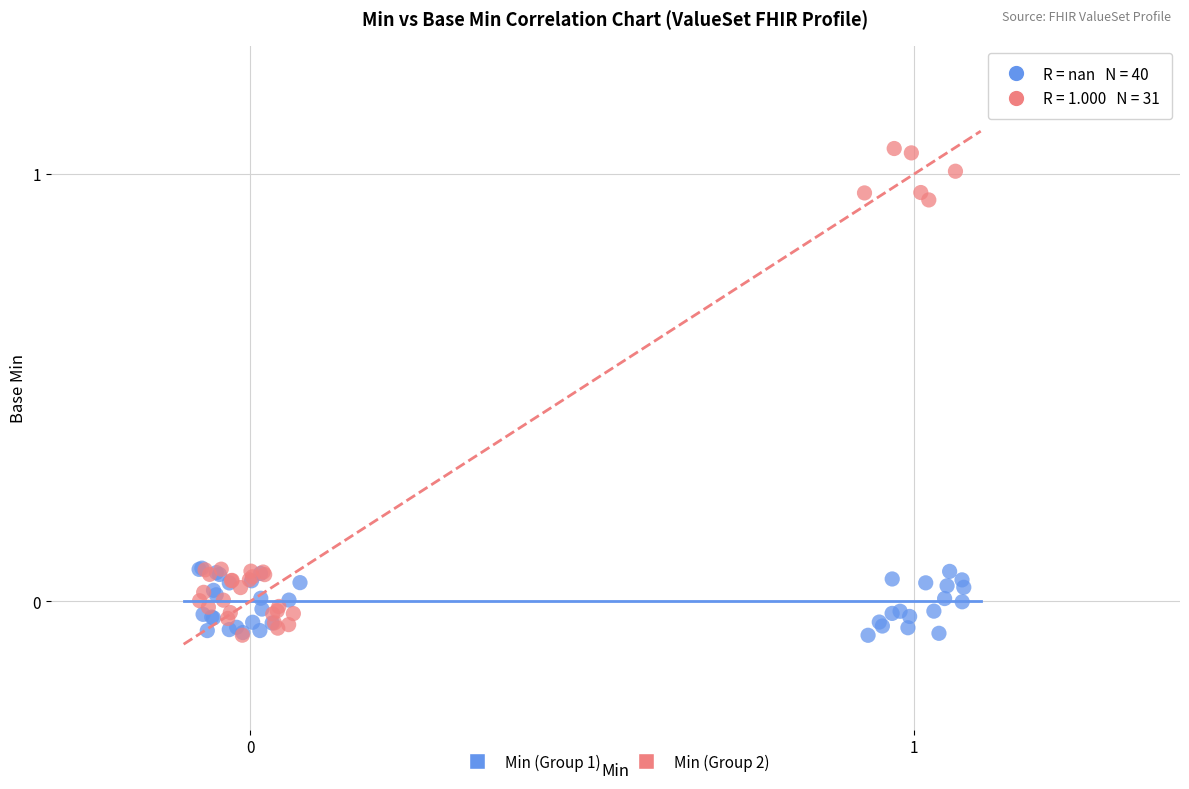

Which series contains the highest Y value?

Min (Group 2)